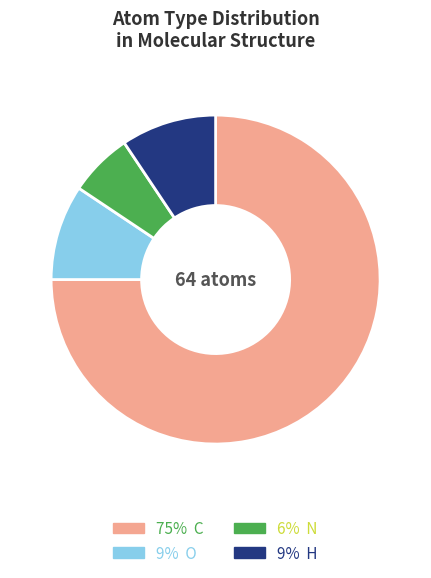

How many slices are in this pie chart?

4